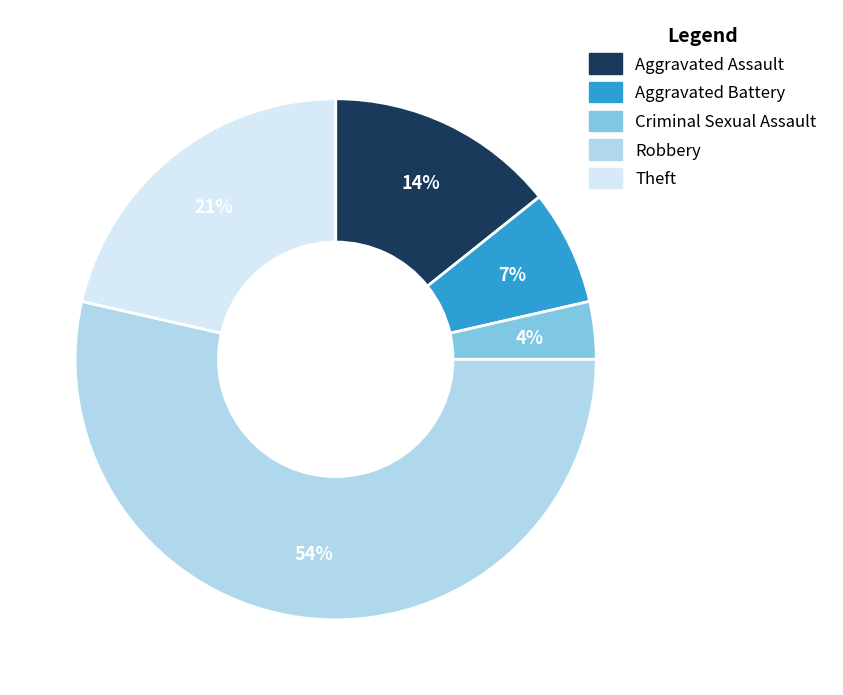

How many slices are in this pie chart?

5